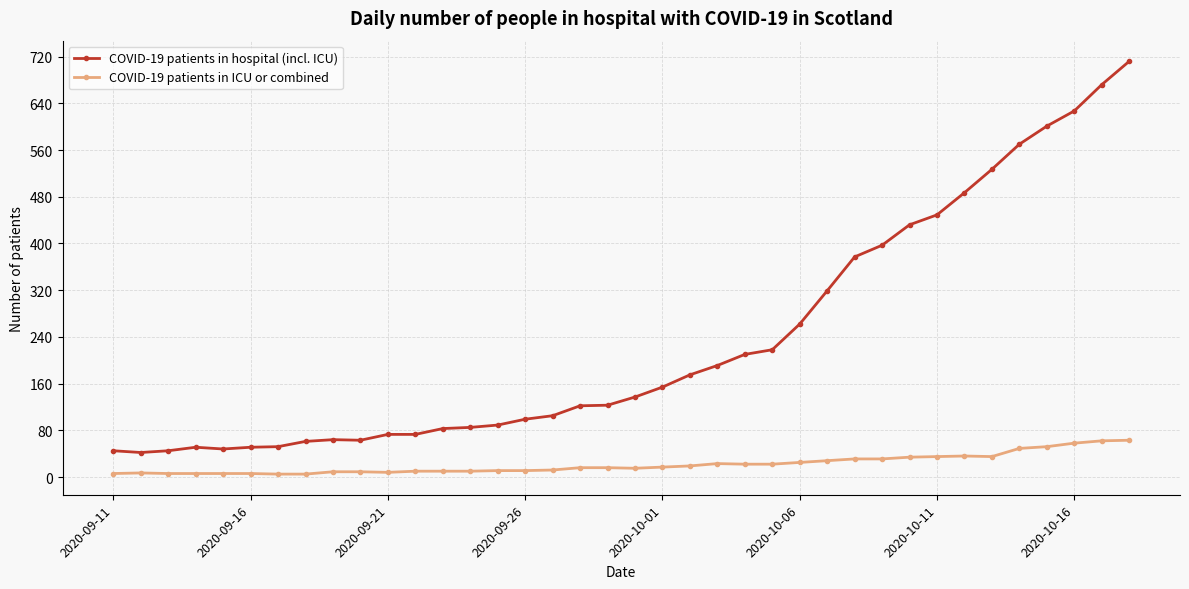

Is this an area chart (filled region under the line)?

No